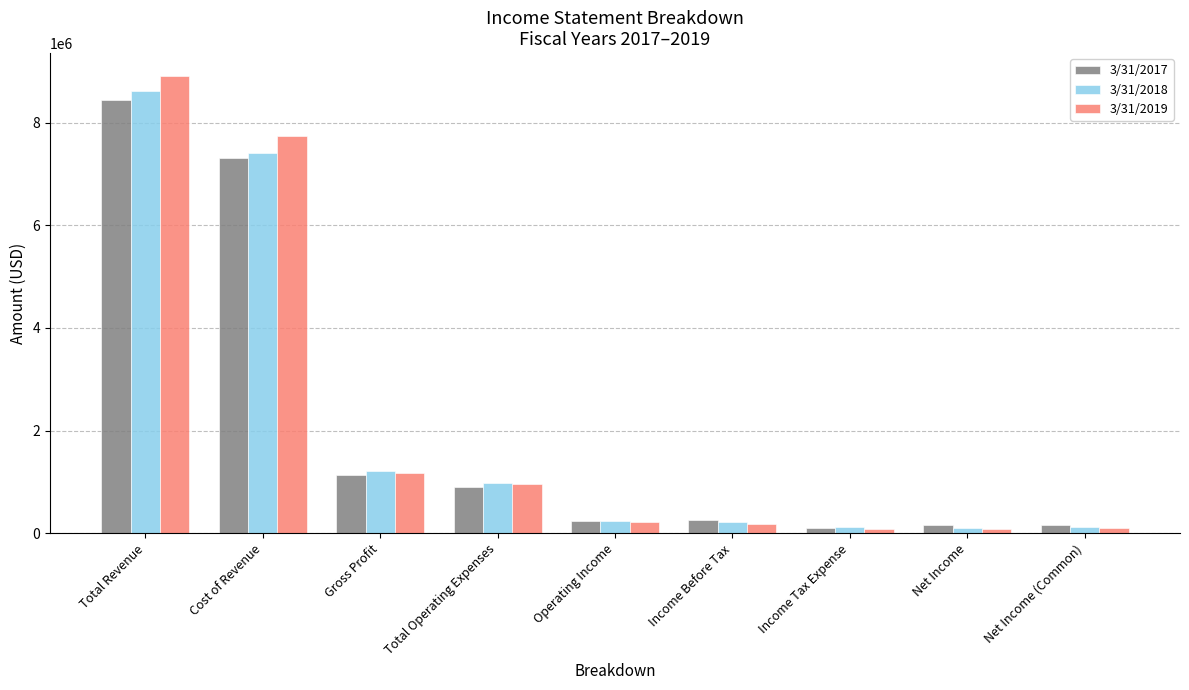

True or false: 3/31/2019 has a value of 13832933 at Total Revenue.

False